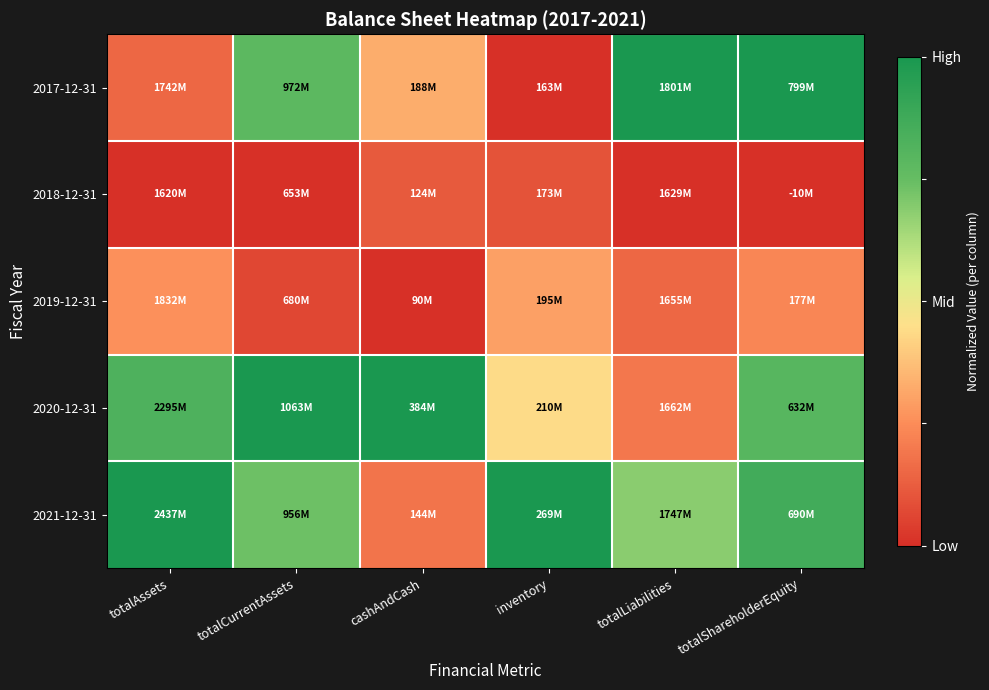

Reading left to right, what are all the values shown in this chart?

2017-12-31: totalAssets=0.1	totalCurrentAssets=0.8	cashAndCash=0.3	inventory=0.0	totalLiabilities=1.0	totalShareholderEquity=1.0
2018-12-31: totalAssets=0.0	totalCurrentAssets=0.0	cashAndCash=0.1	inventory=0.1	totalLiabilities=0.0	totalShareholderEquity=0.0
2019-12-31: totalAssets=0.3	totalCurrentAssets=0.1	cashAndCash=0.0	inventory=0.3	totalLiabilities=0.2	totalShareholderEquity=0.2
2020-12-31: totalAssets=0.8	totalCurrentAssets=1.0	cashAndCash=1.0	inventory=0.4	totalLiabilities=0.2	totalShareholderEquity=0.8
2021-12-31: totalAssets=1.0	totalCurrentAssets=0.7	cashAndCash=0.2	inventory=1.0	totalLiabilities=0.7	totalShareholderEquity=0.9